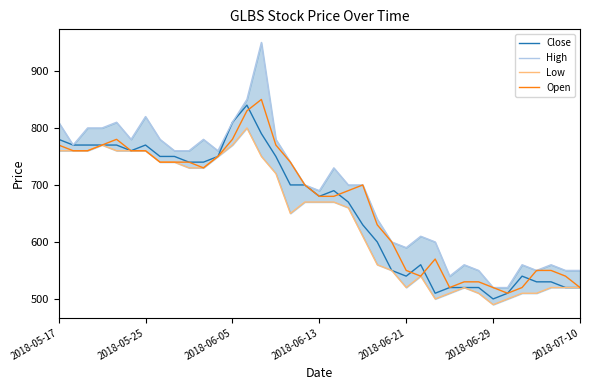

What are all the series names shown in the legend?

Close, High, Low, Open